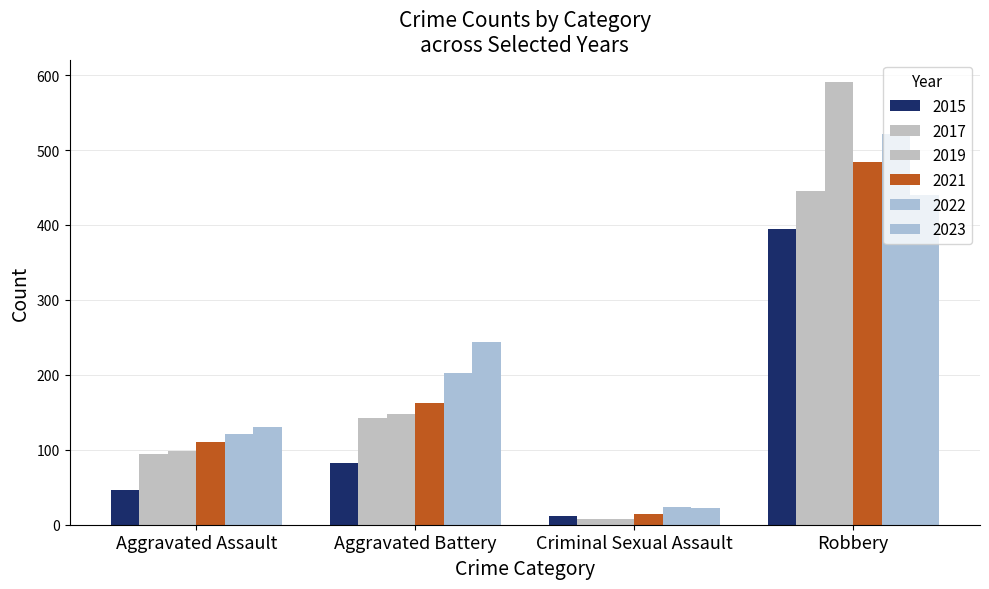

What is the approximate value of 2015 at Aggravated Battery?

82